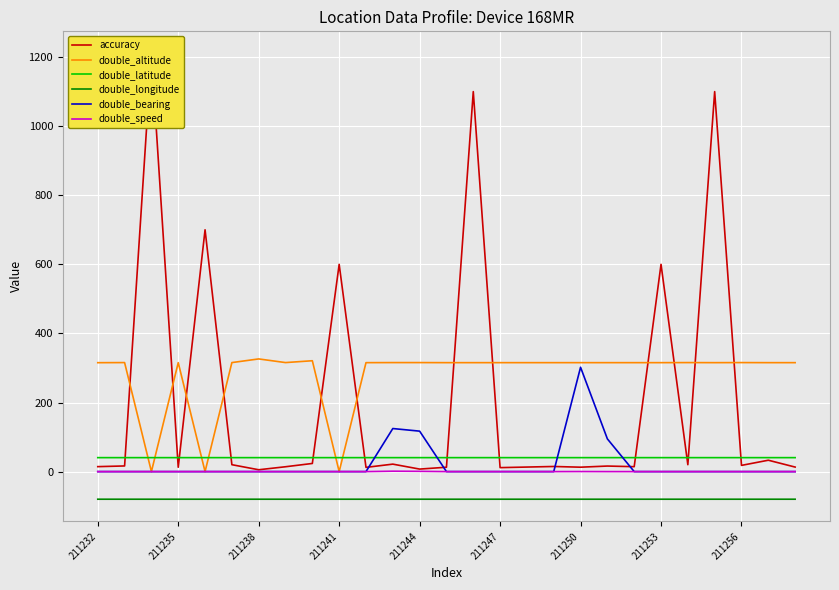

The value of double_altitude at 13 is 137.6. True or false?

False